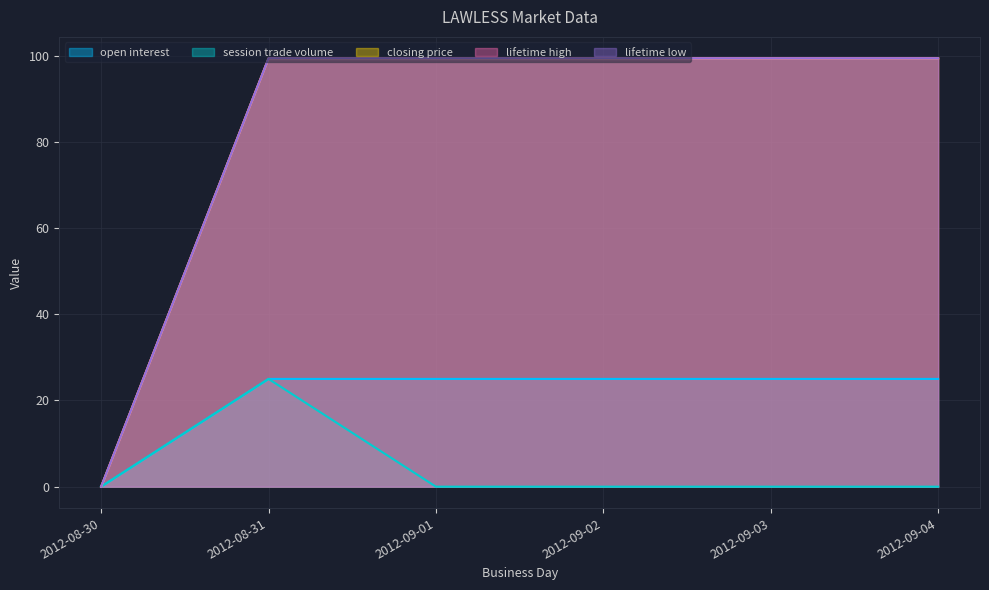

How many lines are shown in the chart?

5